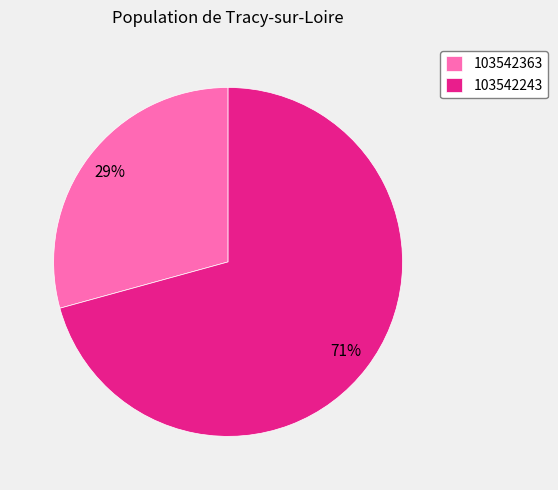

What is the ratio of the value at 103542243 to the value at 103542363?

2.4